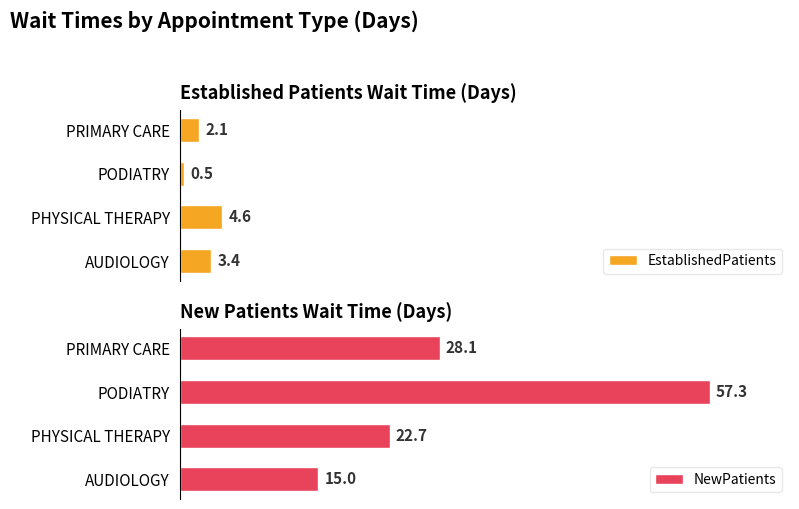

List the labels in order of NewPatients value, largest first.

PODIATRY, PRIMARY CARE, PHYSICAL THERAPY, AUDIOLOGY